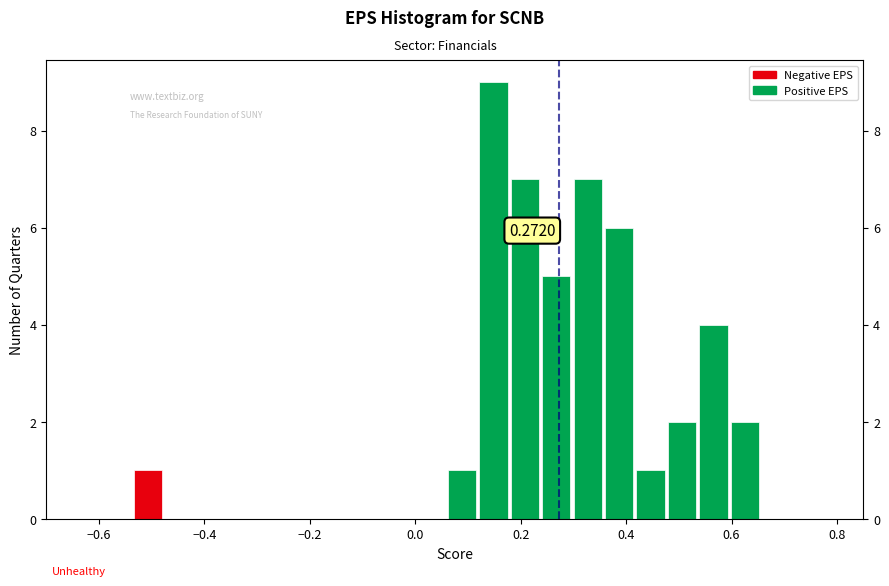

Read against the x-axis, roughly where is the centre of the tallest bar?

0.14